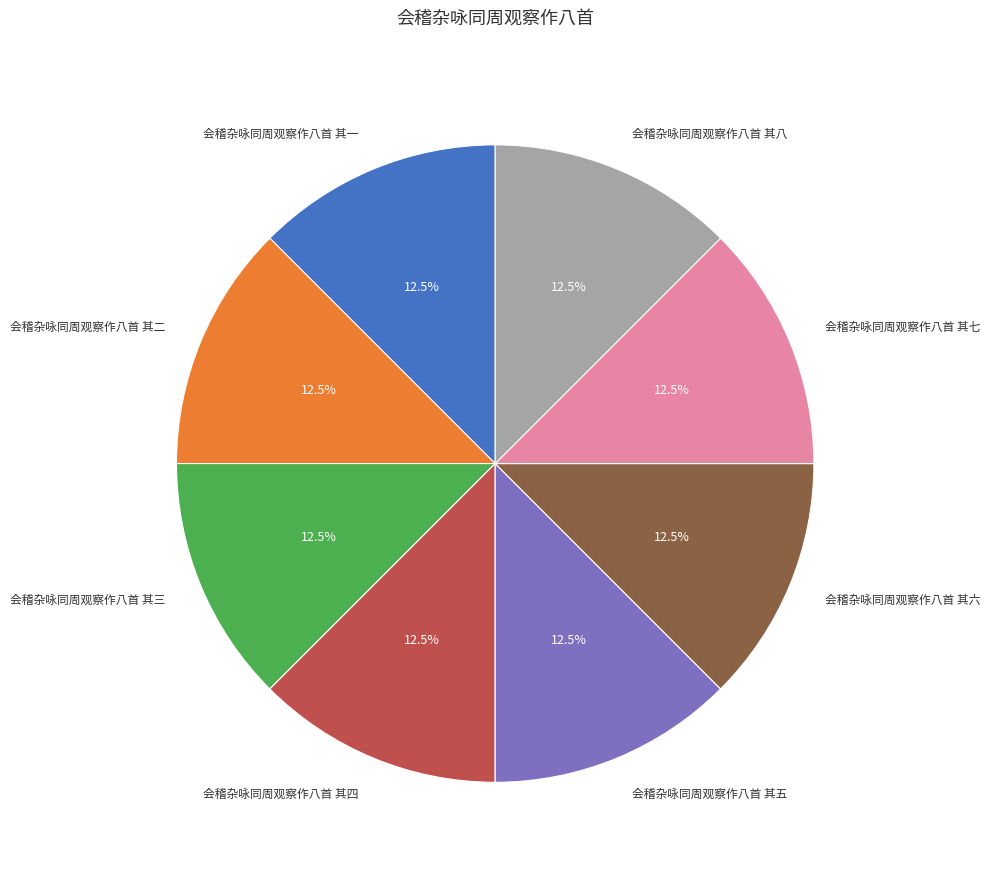

Is there a majority slice in this chart?

No